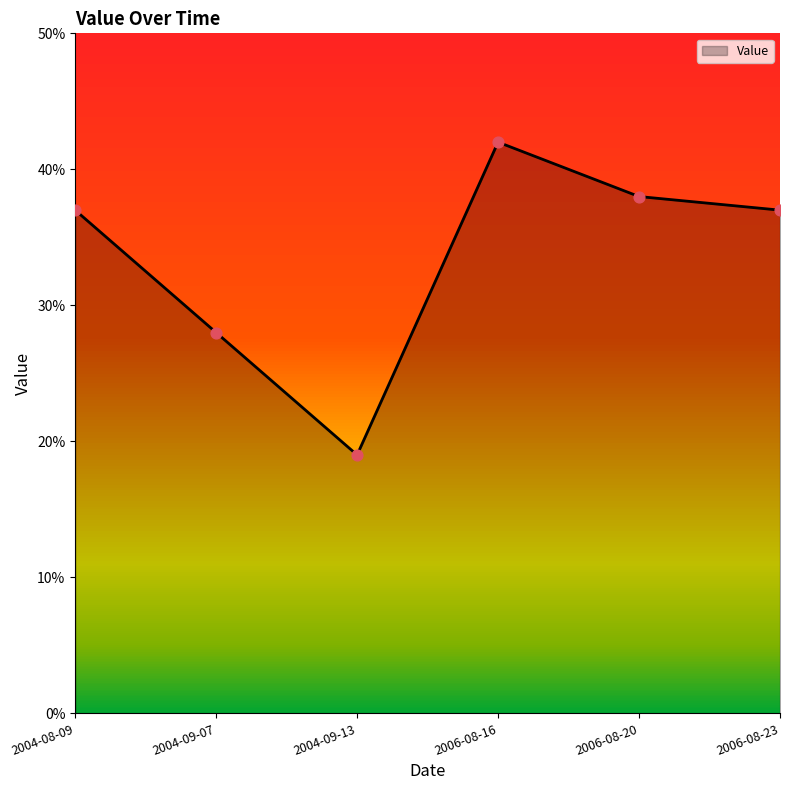

Approximately how many times larger is the value at 2006-08-16 compared to 2006-08-20?

1.1